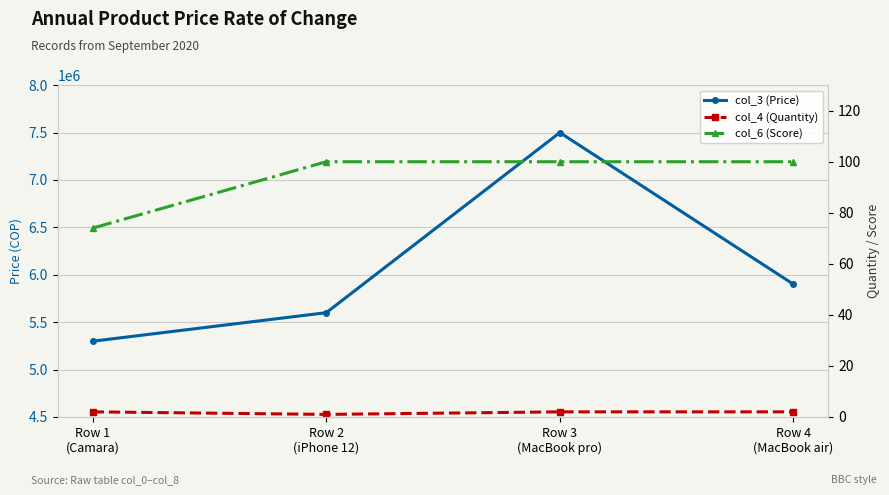

Rank the series by their maximum value, from lowest to highest.

col_4 (Quantity), col_6 (Score), col_3 (Price)